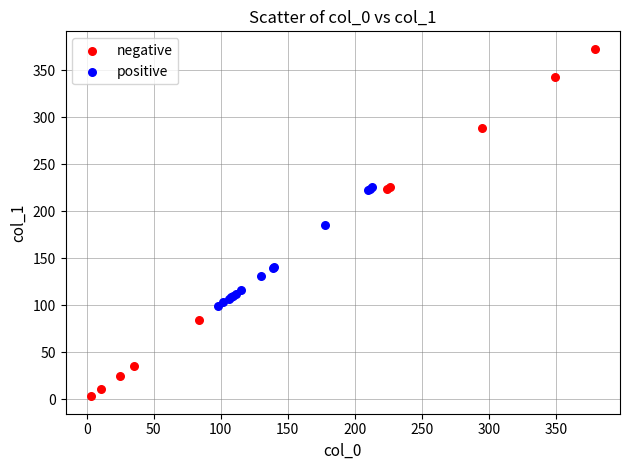

Which series contains the lowest Y value?

negative